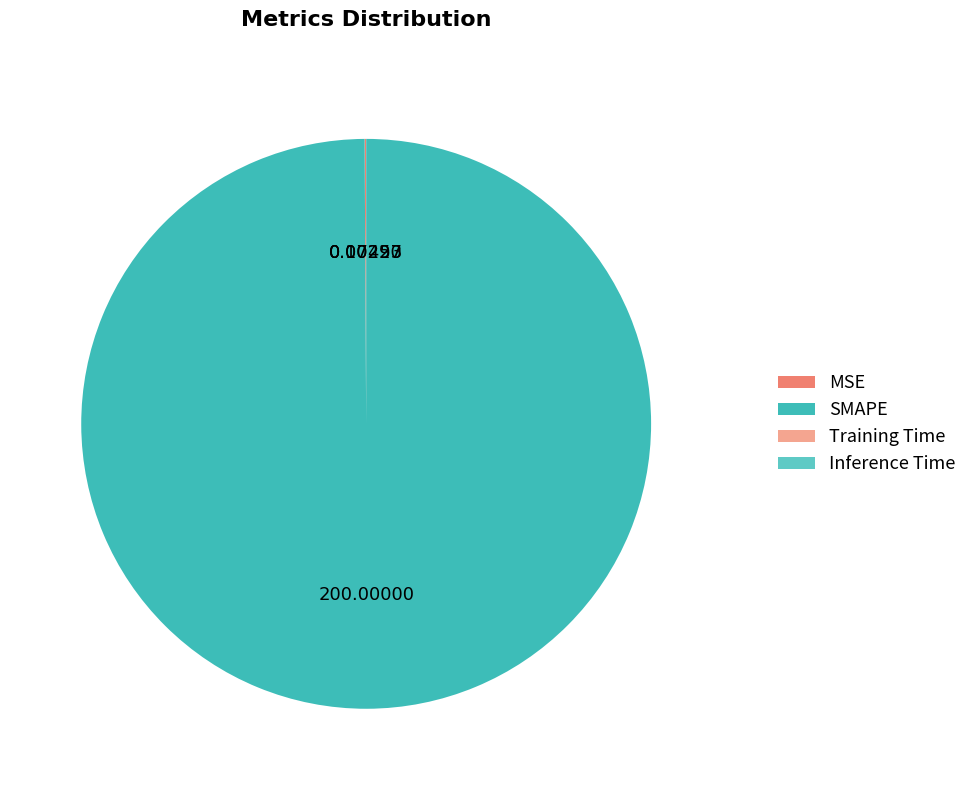

Is there any slice that represents more than half of the pie?

Yes